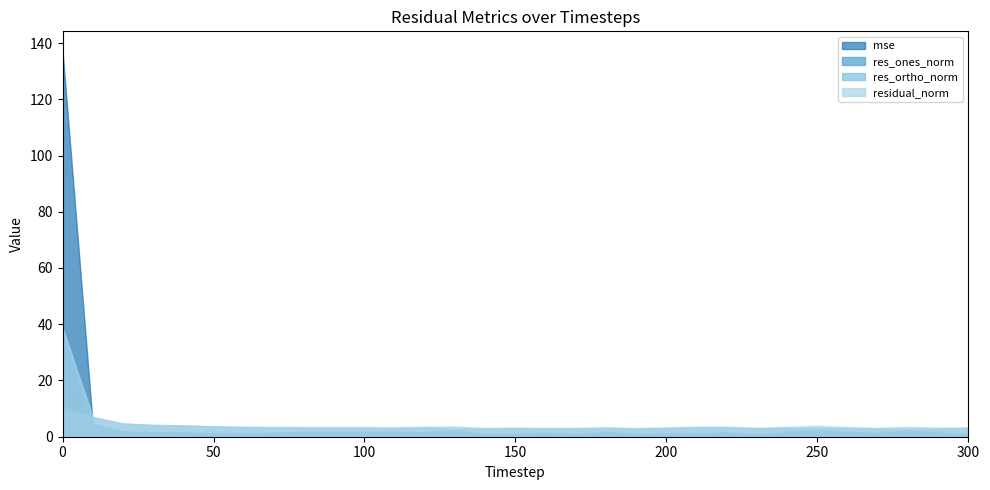

Rank the series by their maximum value, from lowest to highest.

res_ortho_norm, res_ones_norm, residual_norm, mse